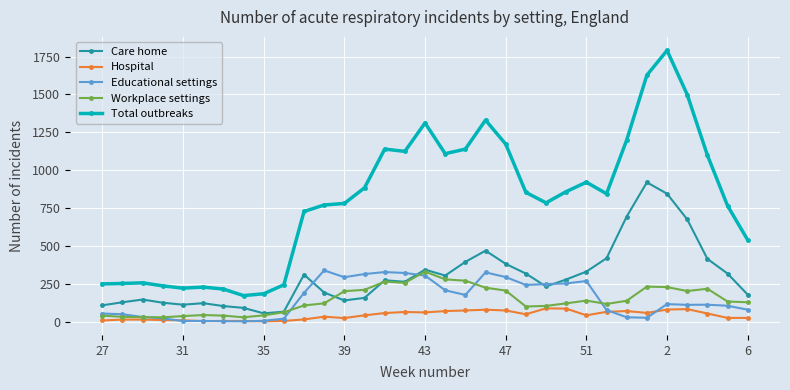

True or false: Workplace settings and Total outbreaks intersect in this chart.

False